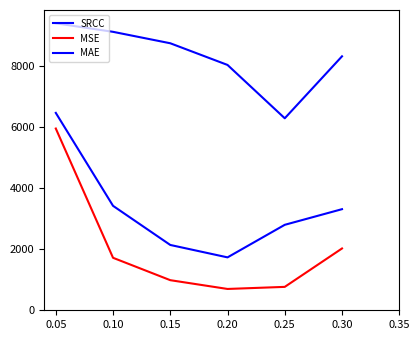

What is the smallest value displayed?

697.5